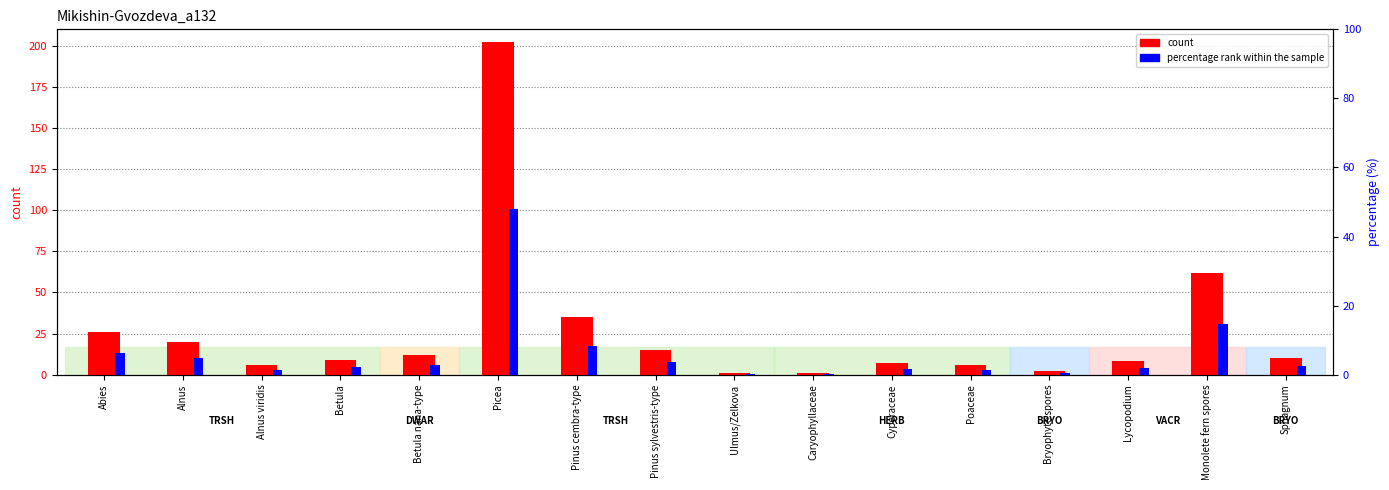

How many values in the percentage series exceed 2?

9